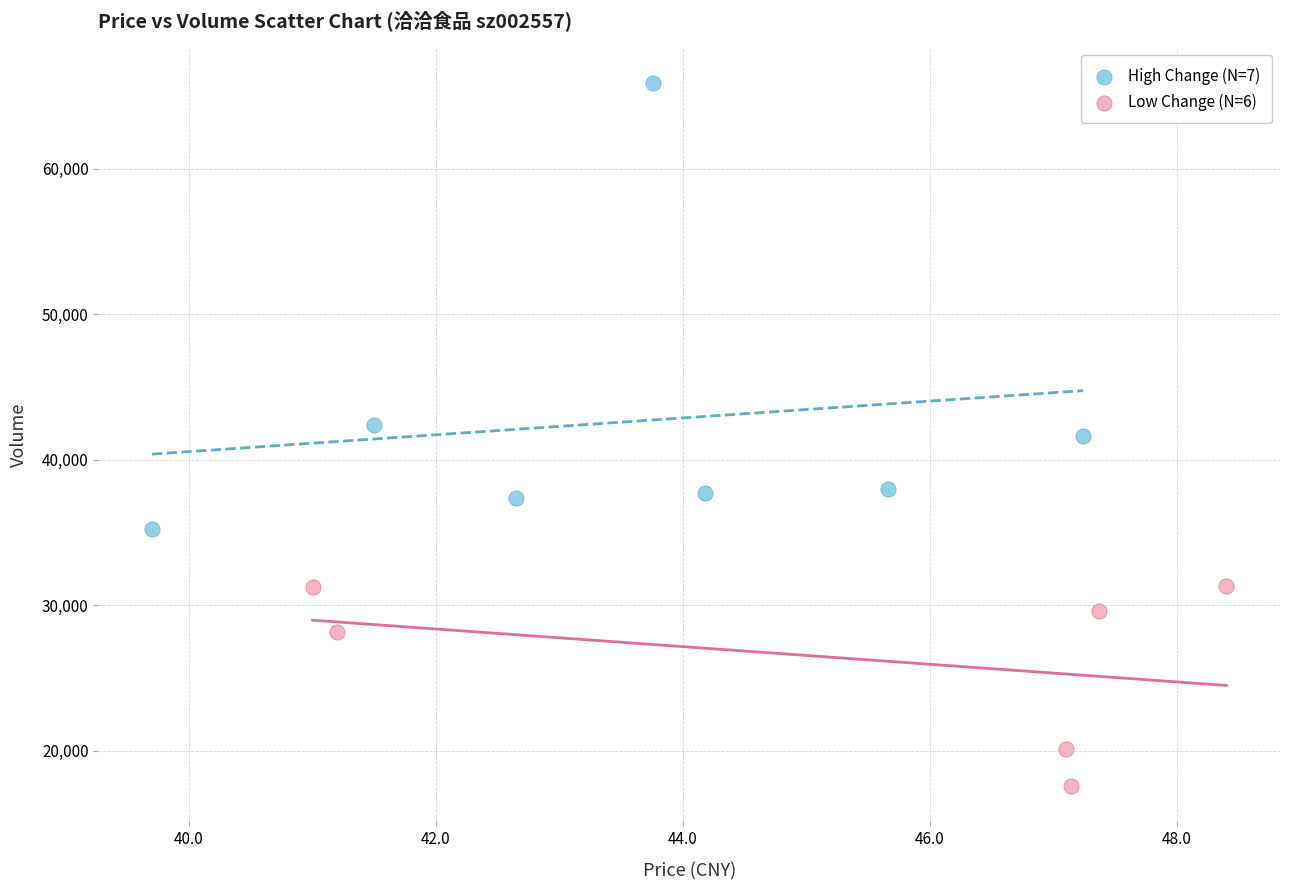

Which series contains the lowest Y value?

Low Change (N=6)